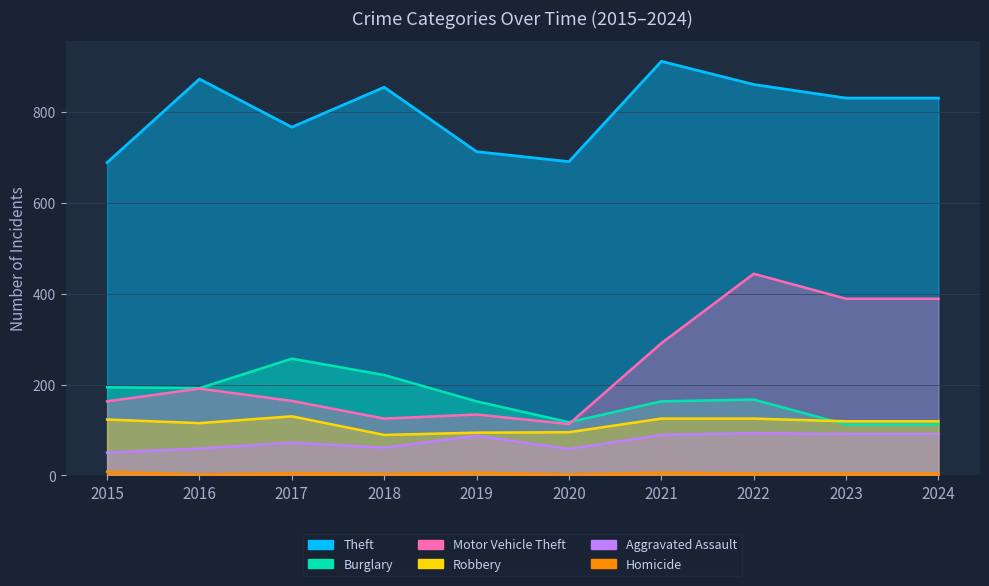

What are all the series names shown in the legend?

Theft, Burglary, Motor Vehicle Theft, Robbery, Aggravated Assault, Homicide